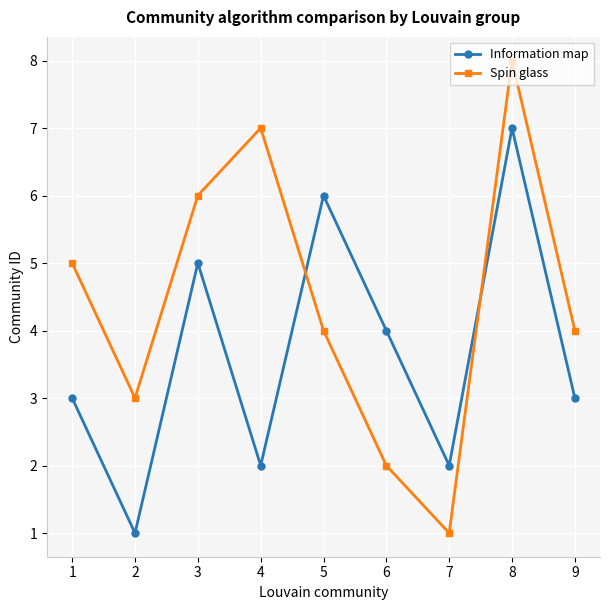

What is the total value across all series at 4?

9